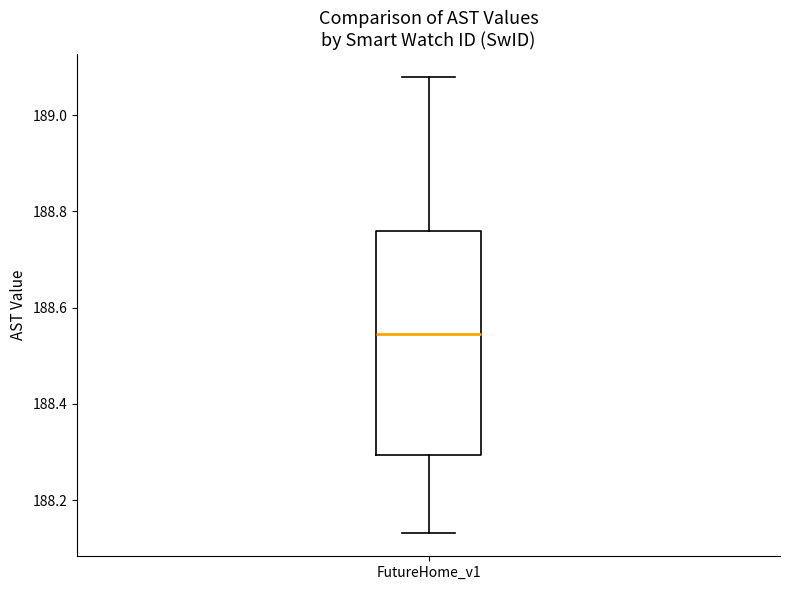

Where does the median line of the box for FutureHome_v1 sit on the y-axis? The values are not printed on the chart, so give them approximately, as read against the axis.

188.54